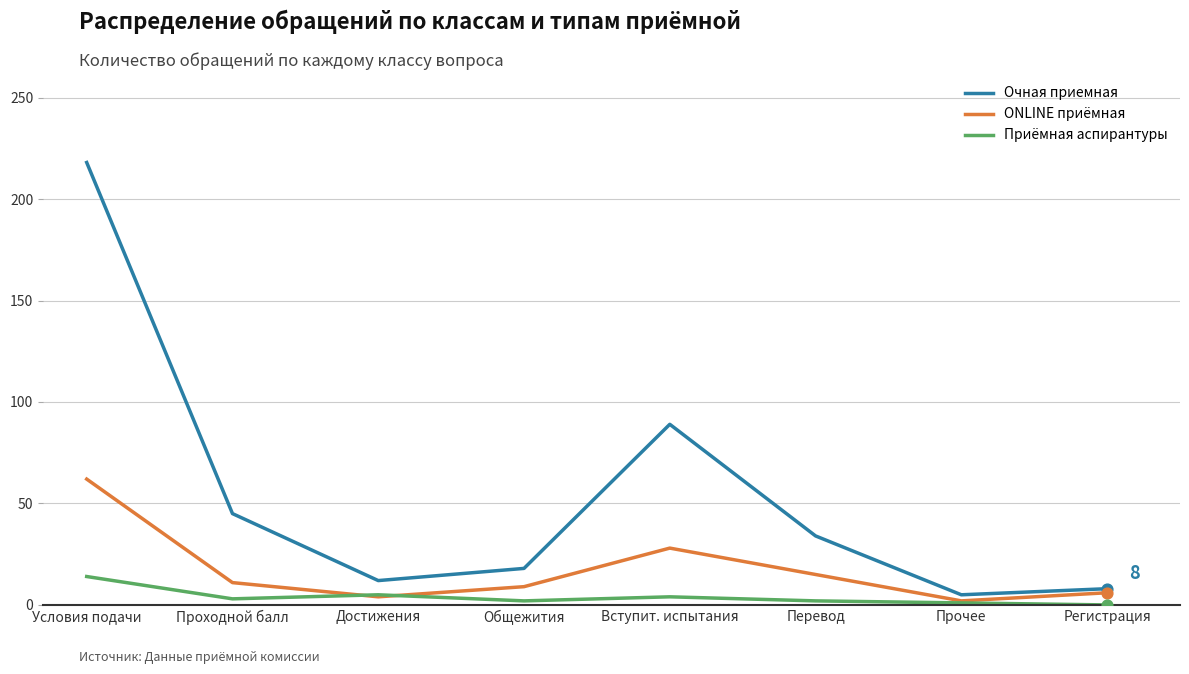

What are all the series names shown in the legend?

Очная приемная, ONLINE приёмная, Приёмная аспирантуры